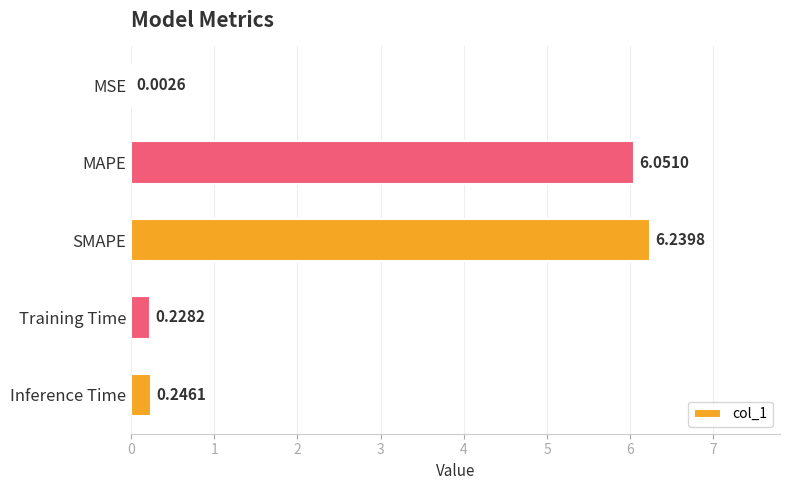

What is the sum of all values?

12.8